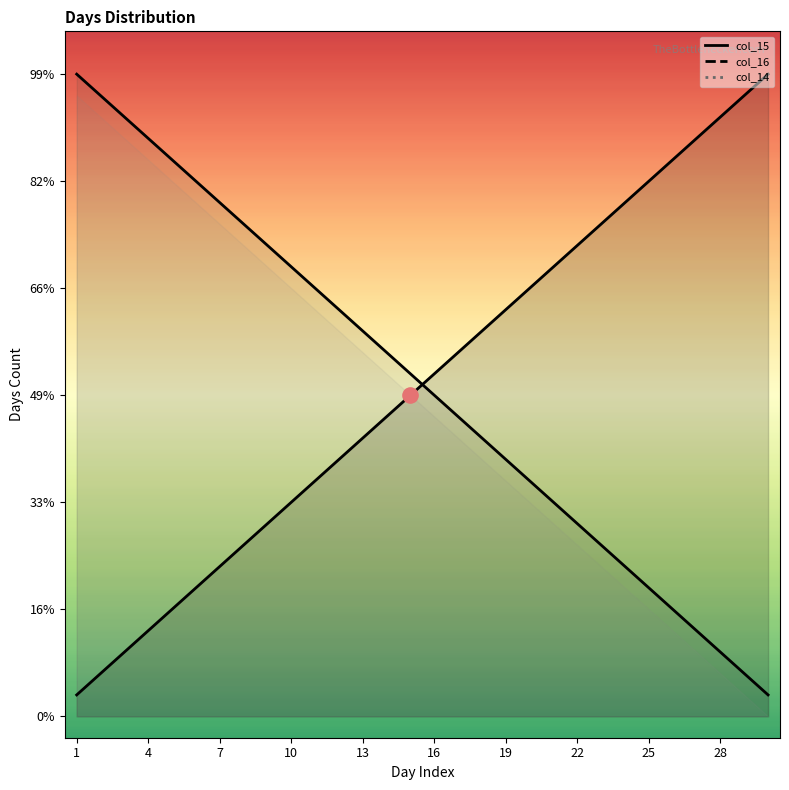

At which category is the sum across all series the highest?

1